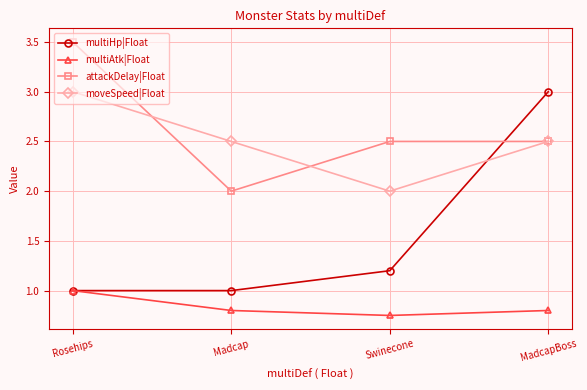

Where is multiAtk|Float nearest to the value 0?

Swinecone